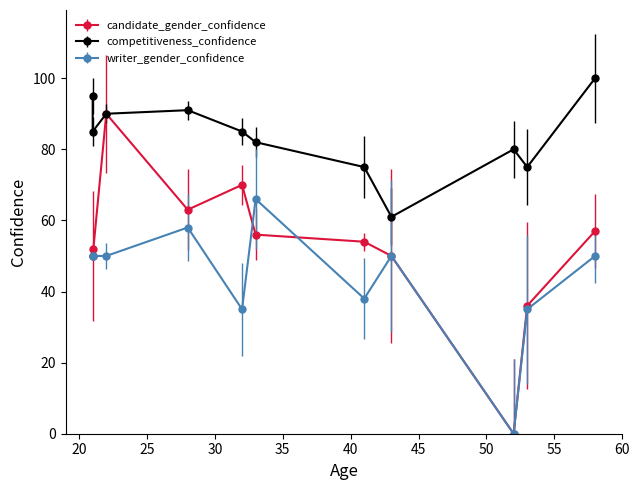

At which label is writer_gender_confidence closest to 33?

32